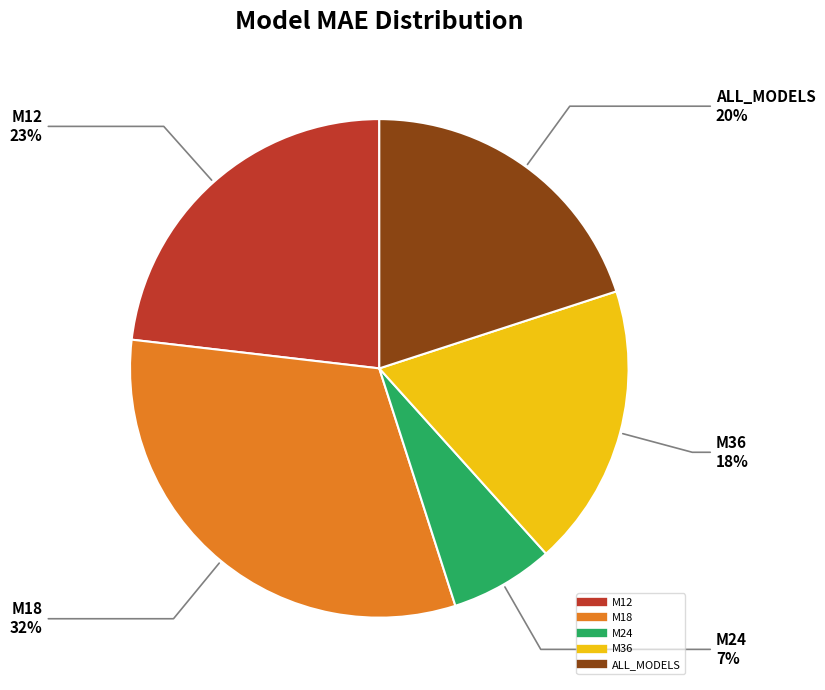

Rank the categories by value from lowest to highest.

M24, M36, ALL_MODELS, M12, M18